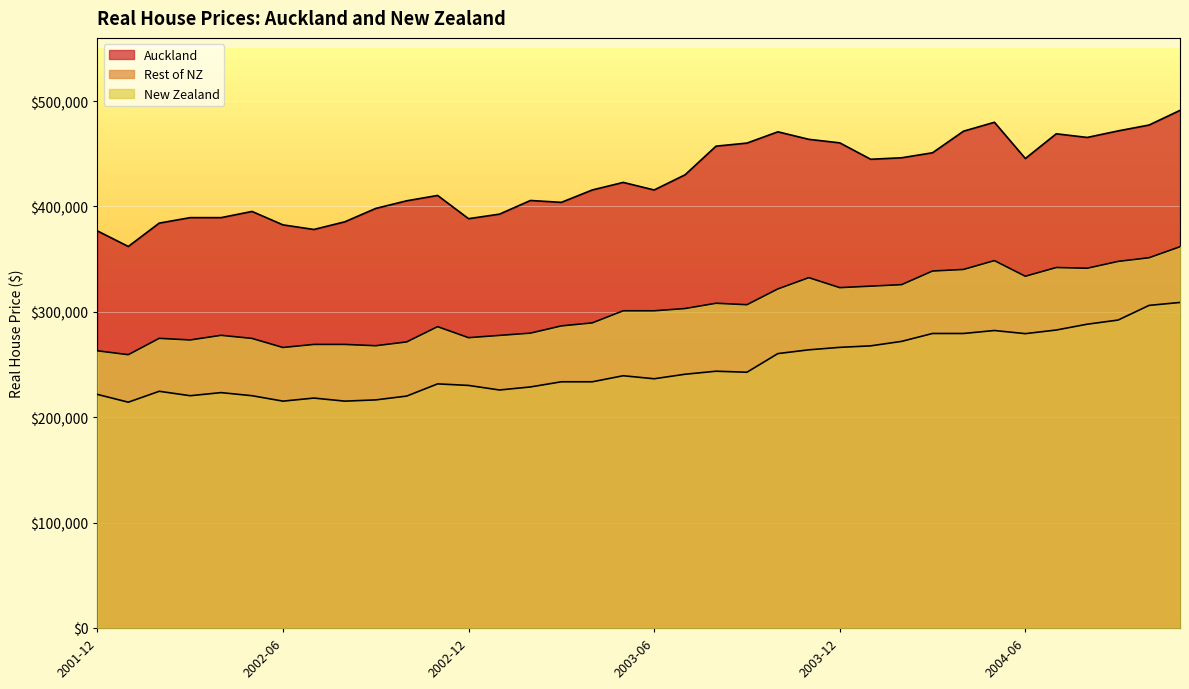

Is it true that Rest of NZ equals 243676.0 at 2003-08?

True